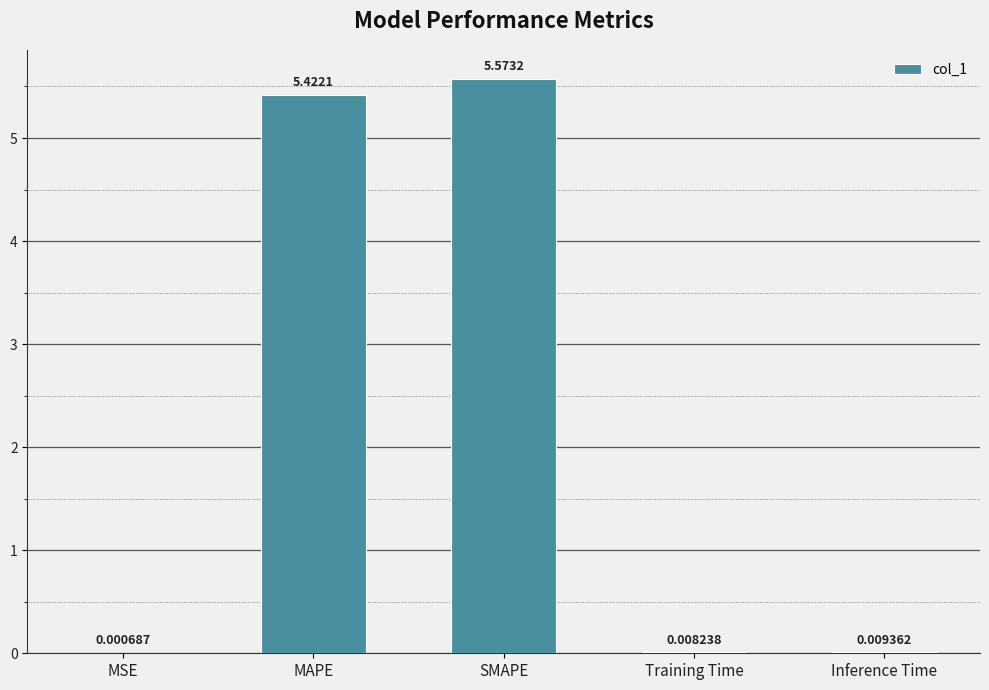

Which has a higher value, Inference Time or MSE?

Inference Time